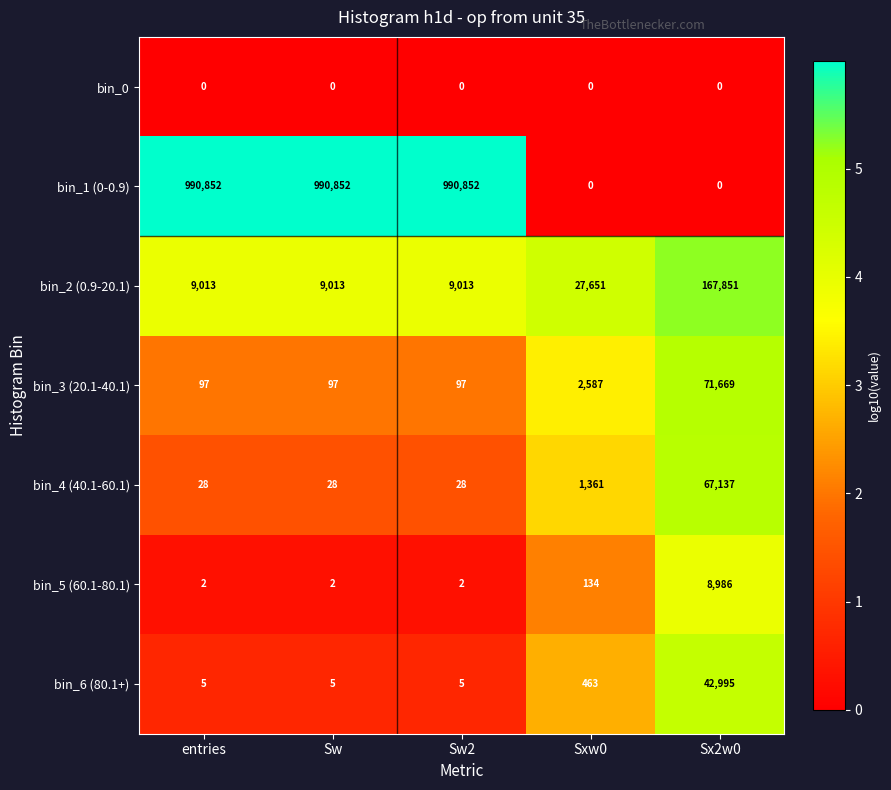

What is the difference between the highest and lowest values at entries?

990852